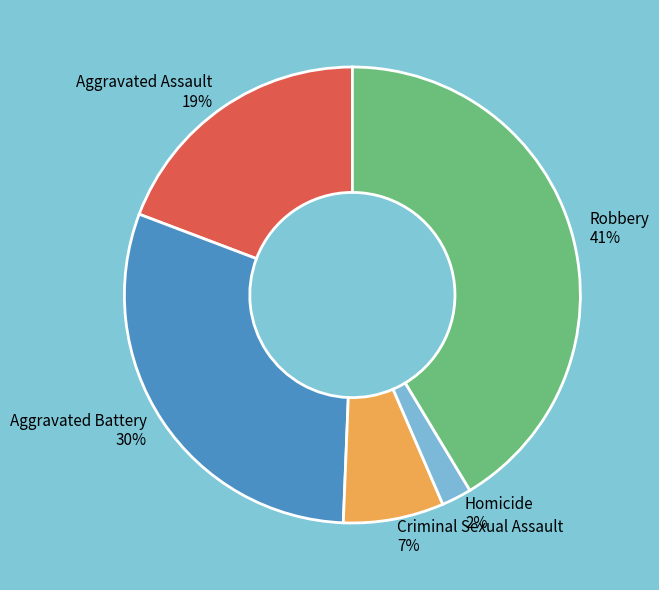

Rank the categories by value from highest to lowest.

Robbery, Aggravated Battery, Aggravated Assault, Criminal Sexual Assault, Homicide